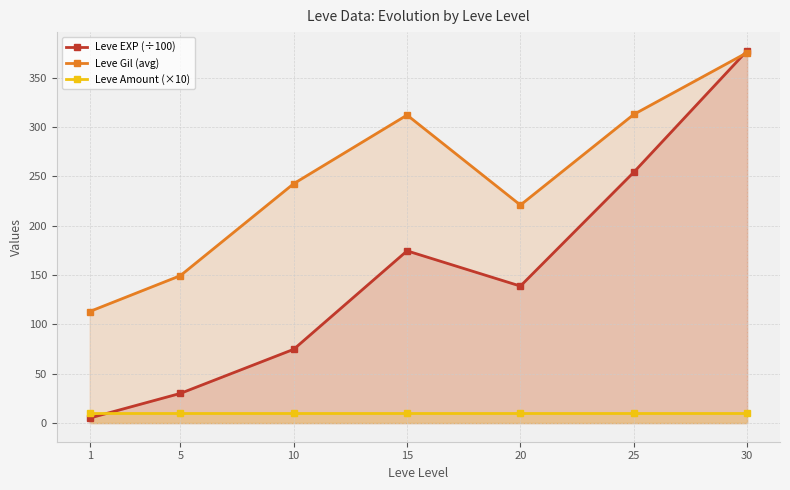

List the series in order of their overall mean, lowest first.

Leve Amount (×10), Leve EXP (÷100), Leve Gil (avg)